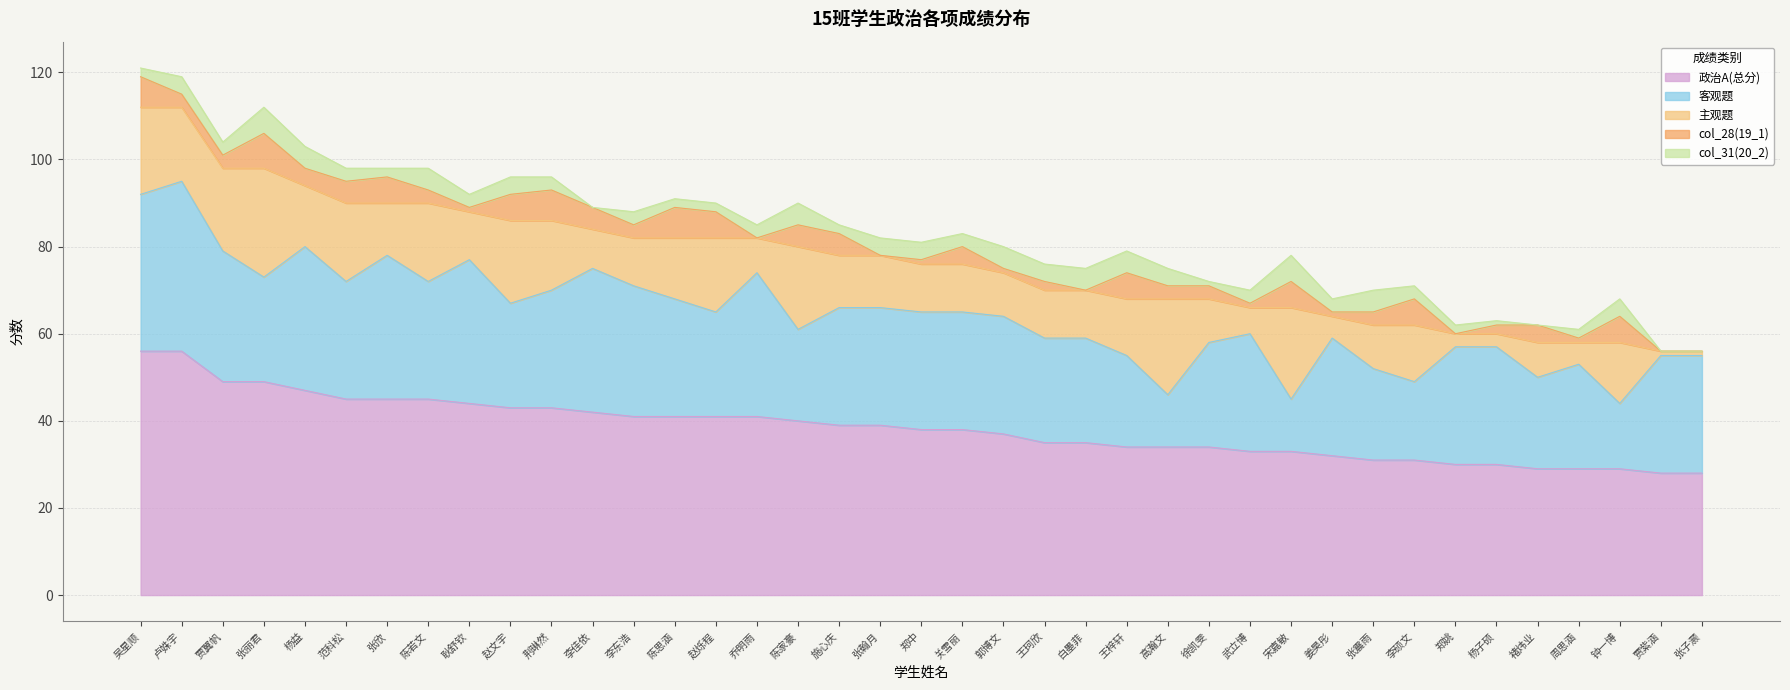

Reading right to left, list all the values displayed in this chart.

政治A(总分): 28	28	29	29	29	30	30	31	31	32	33	33	34	34	34	35	35	37	38	38	39	39	40	41	41	41	41	42	43	43	44	45	45	45	47	49	49	56	56
客观题: 27	27	15	24	21	27	27	18	21	27	12	27	24	12	21	24	24	27	27	27	27	27	21	33	24	27	30	33	27	24	33	27	33	27	33	24	30	39	36
主观题: 1	1	14	5	8	3	3	13	10	5	21	6	10	22	13	11	11	10	11	11	12	12	19	8	17	14	11	9	16	19	11	18	12	18	14	25	19	17	20
col_28(19_1): 0	0	6	1	4	2	0	6	3	1	6	1	3	3	6	0	2	1	4	1	0	5	5	0	6	7	3	5	7	6	1	3	6	5	4	8	3	3	7
col_31(20_2): 0	0	4	2	0	1	2	3	5	3	6	3	1	4	5	5	4	5	3	4	4	2	5	3	2	2	3	0	3	4	3	5	2	3	5	6	3	4	2